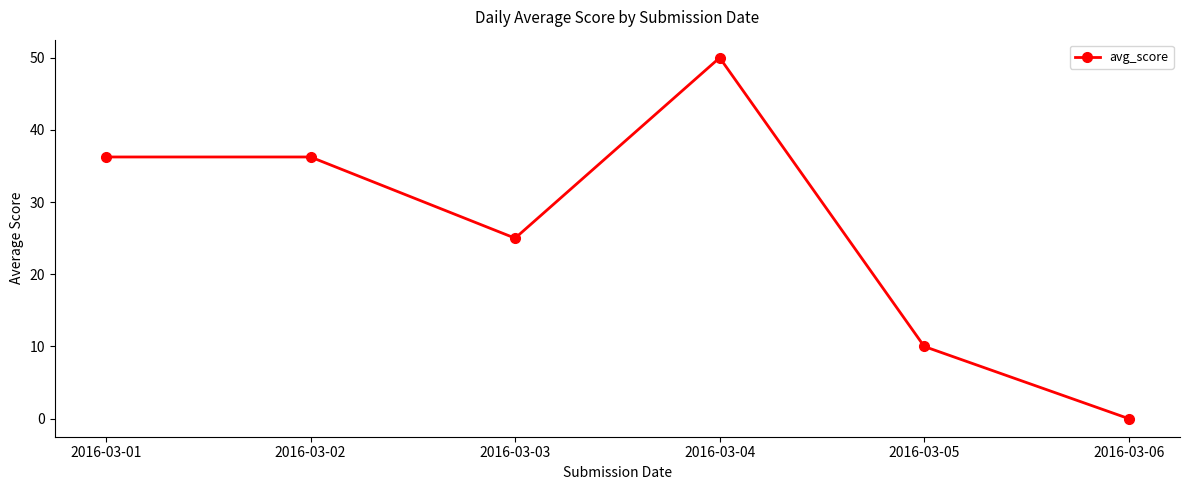

How many values are below 36?

3